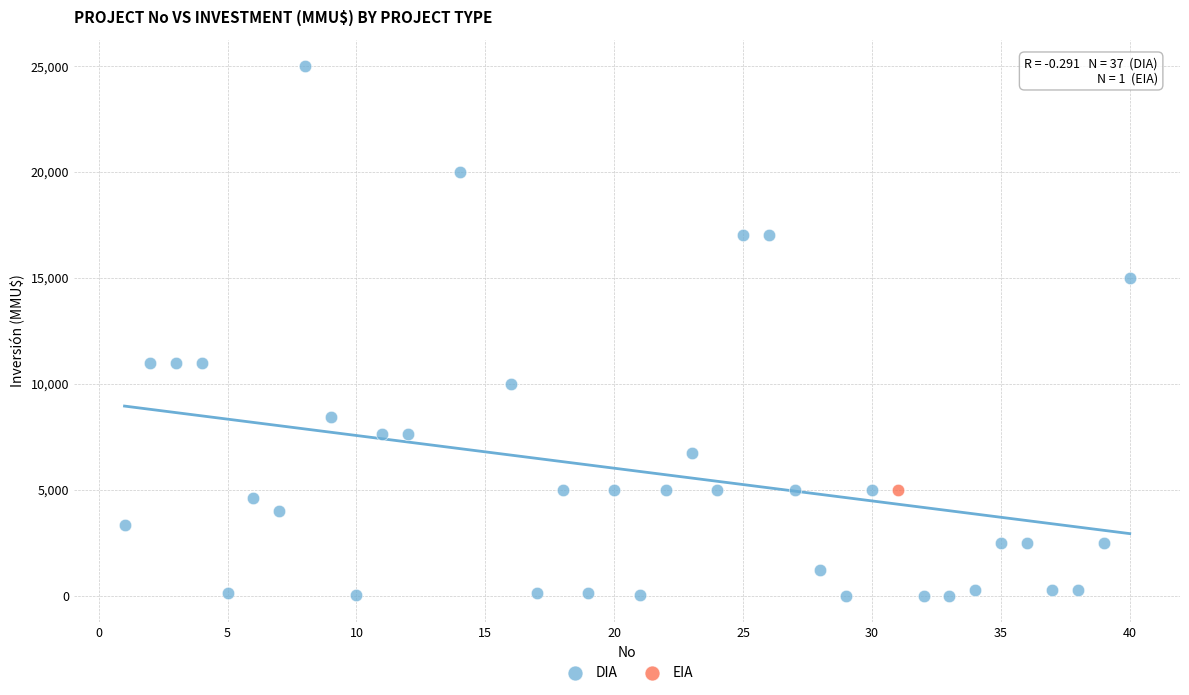

What are all the series names shown in the legend?

DIA, EIA